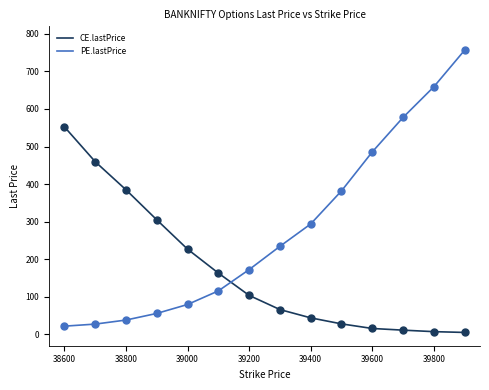

Which series has the largest total across all categories?

PE.lastPrice